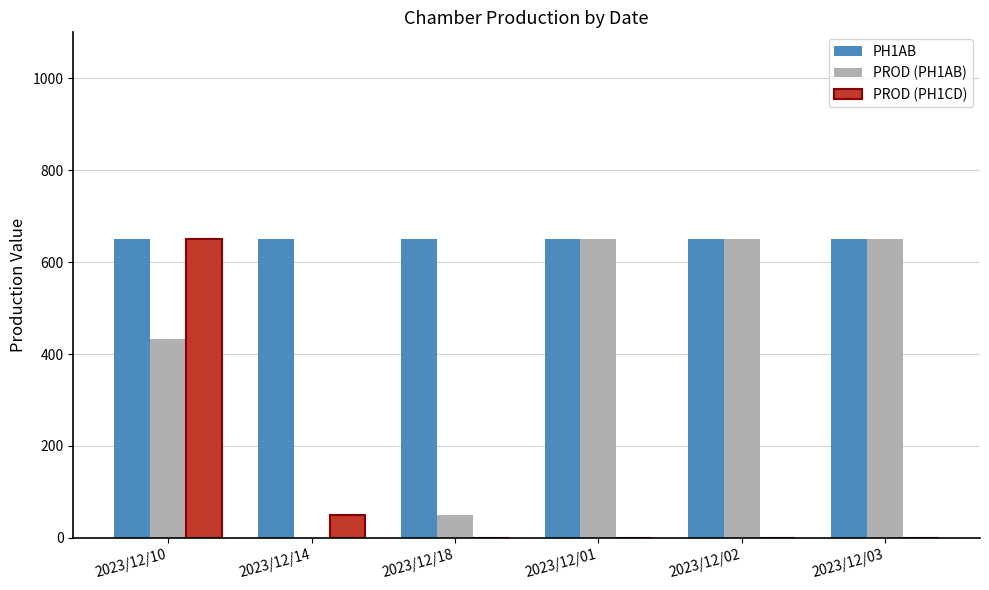

How many distinct data groups are displayed?

3